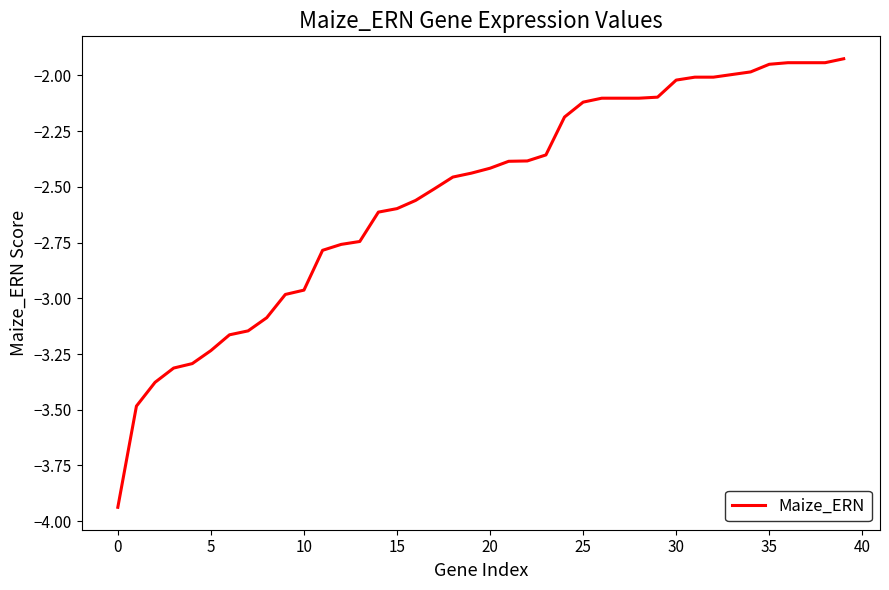

What is the difference between the maximum and minimum values?

2.0